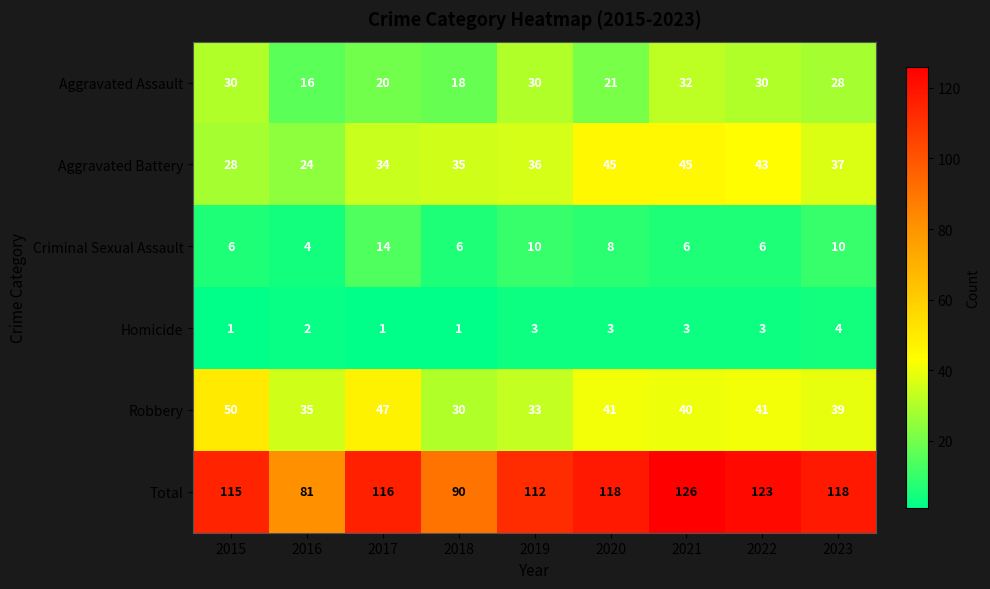

What is the maximum value shown in the chart?

126